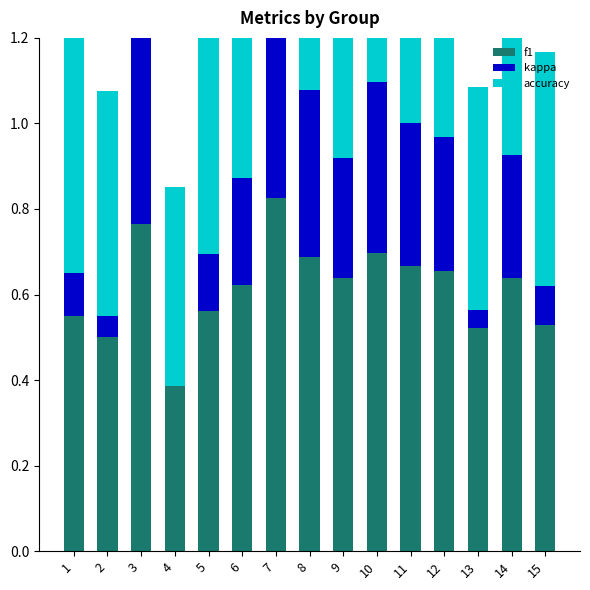

Is it true that kappa equals 0.1 at 2?

True